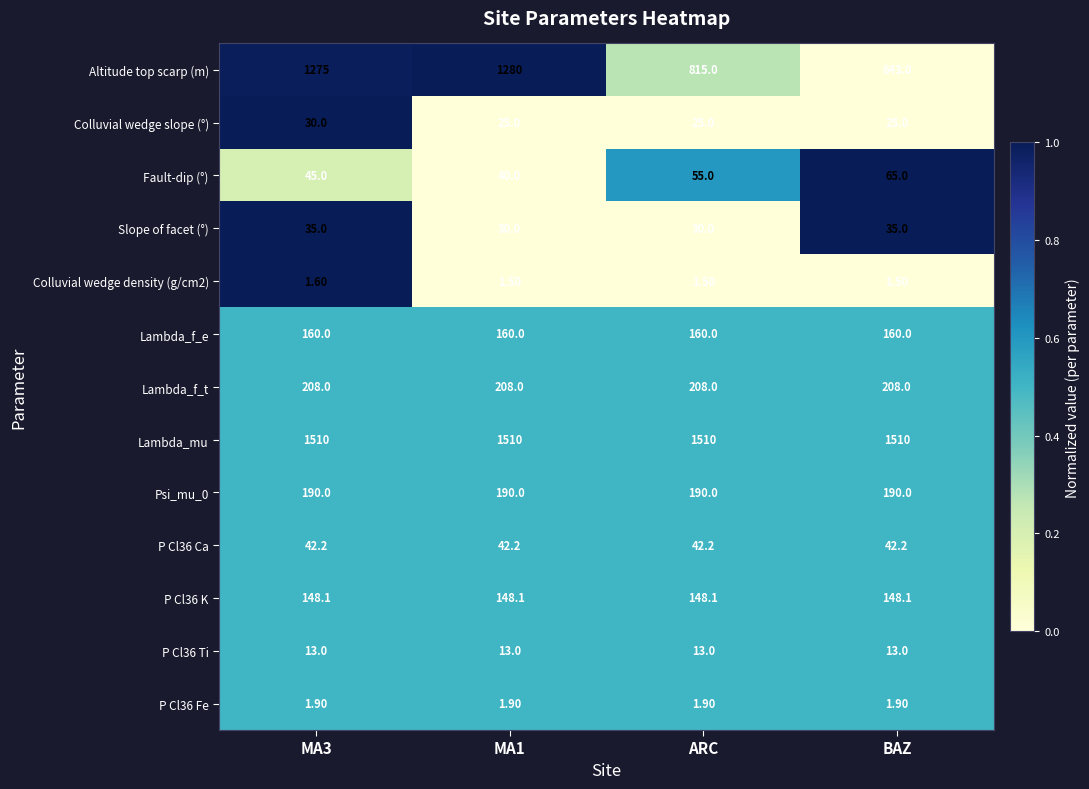

What is the spread (max minus min) of values at ARC?

1508.5